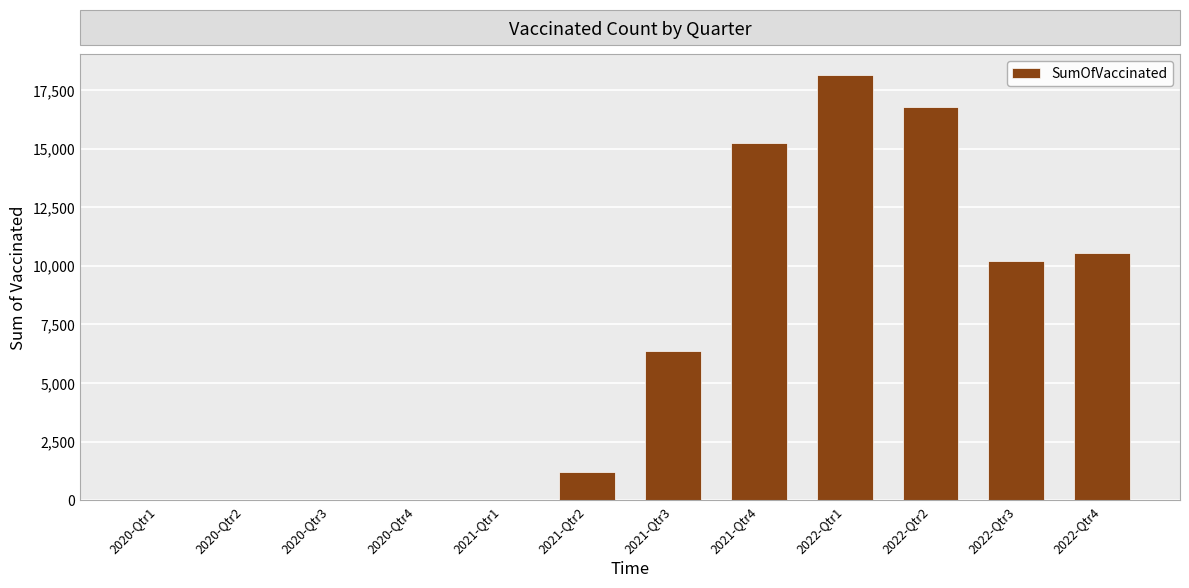

At which label does the data first exceed 6347?

2021-Qtr3